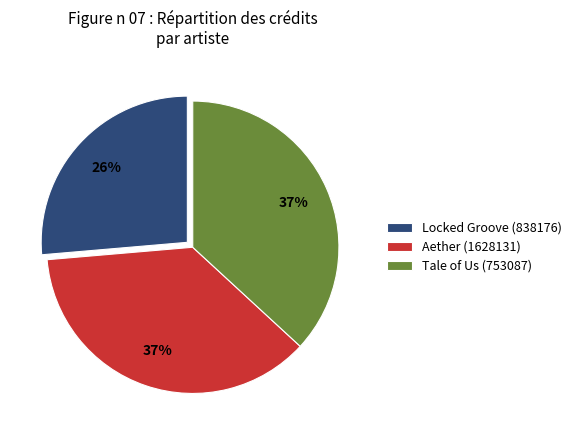

Count the number of slices in the pie.

3